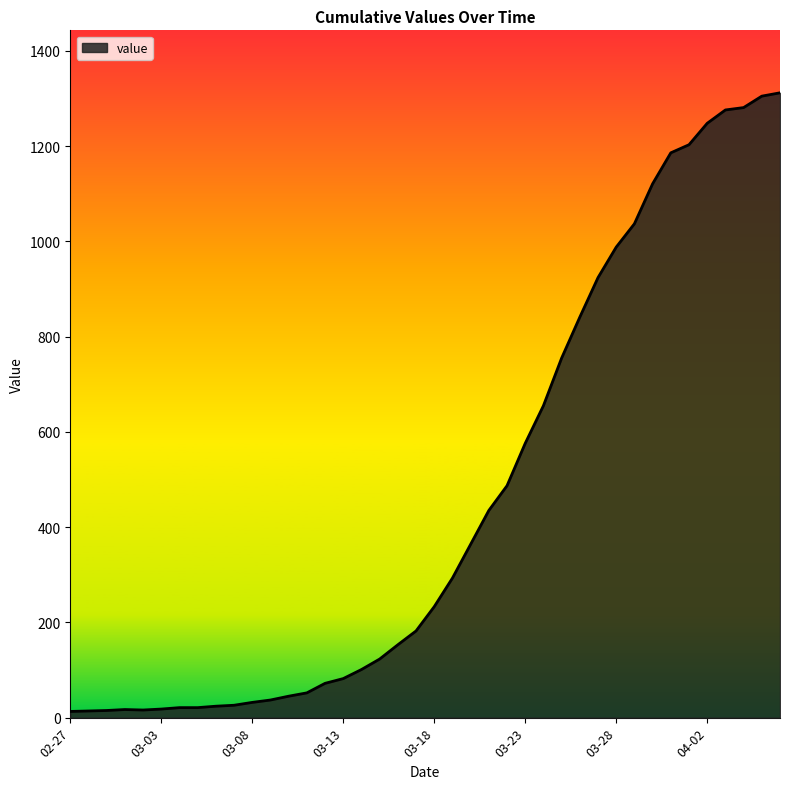

What is the maximum value shown in the chart?

1312